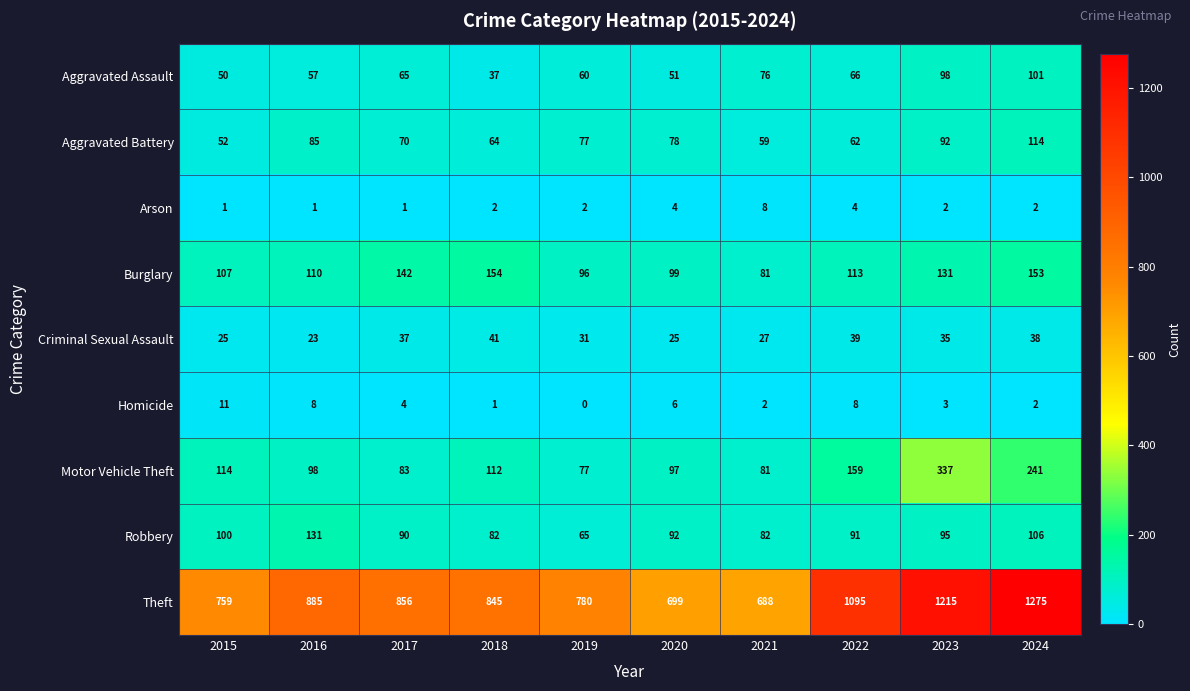

At which category is the sum across all series the highest?

2024